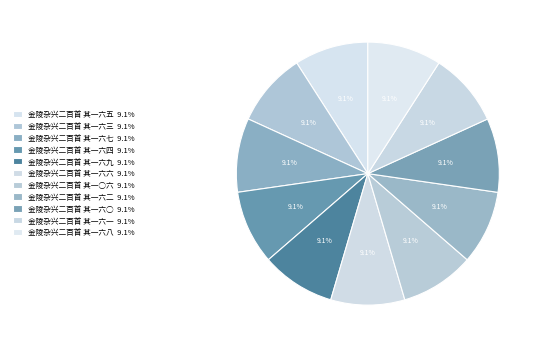

Between 金陵杂兴二百首 其一六三 and 金陵杂兴二百首 其一六六, which is larger?

金陵杂兴二百首 其一六三